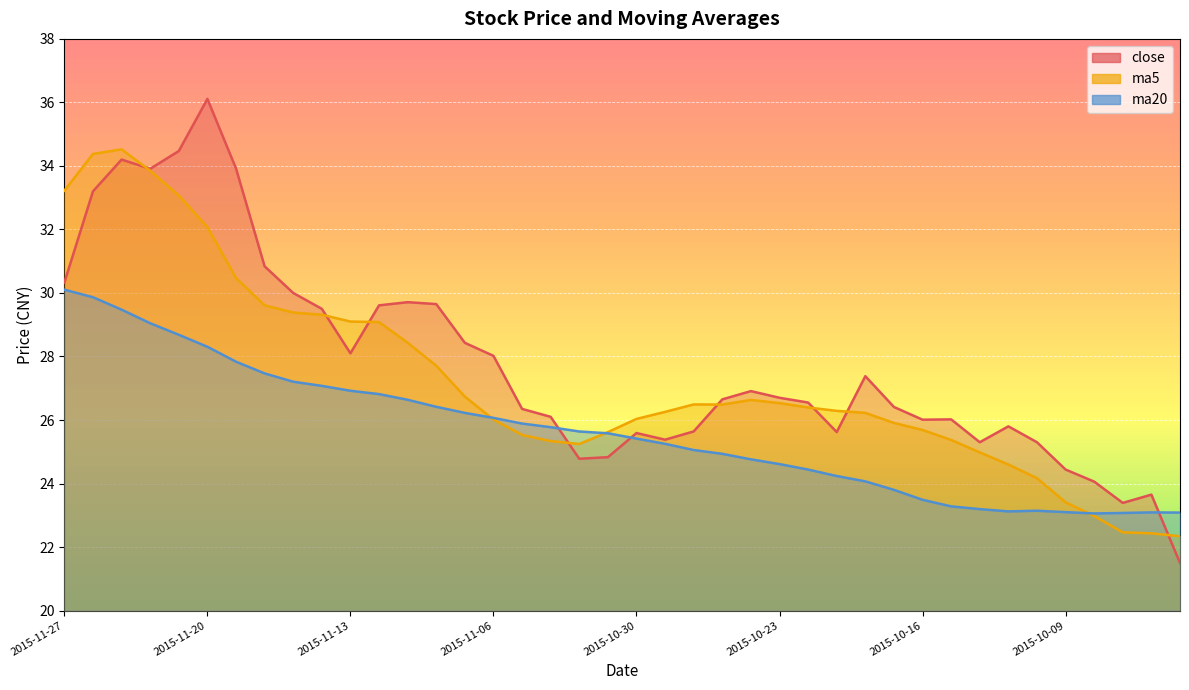

The close series shows 46.5 at 2015-11-12. True or false?

False